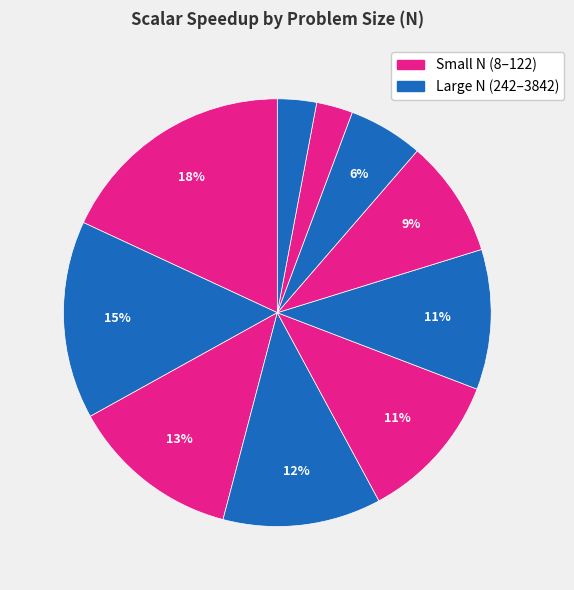

Count the number of slices in the pie.

10